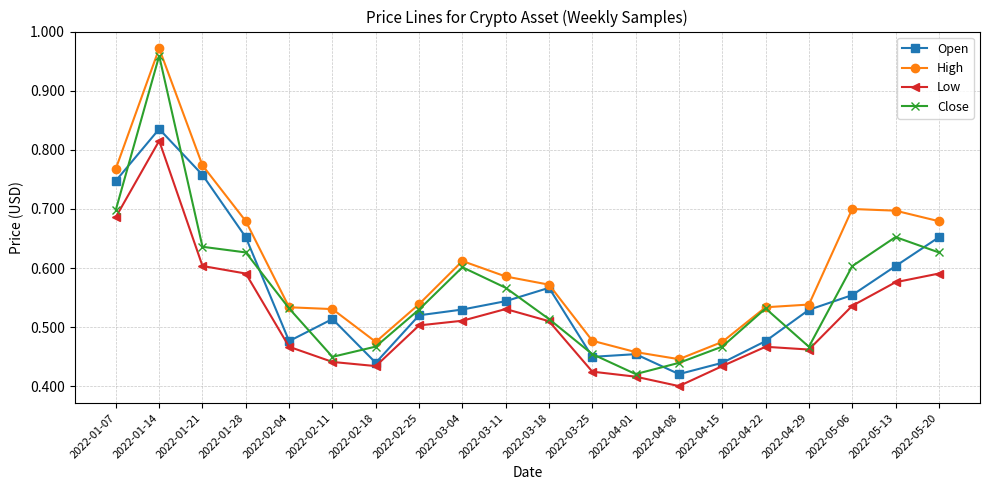

True or false: High and Low cross at least once.

False